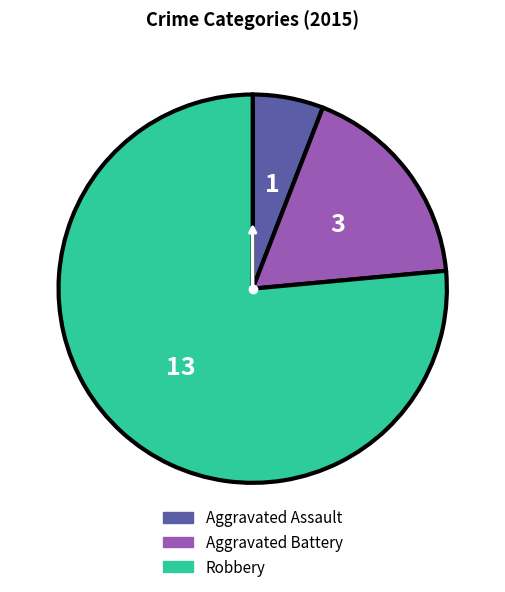

Do Robbery and Aggravated Battery together represent more than half of the pie?

Yes